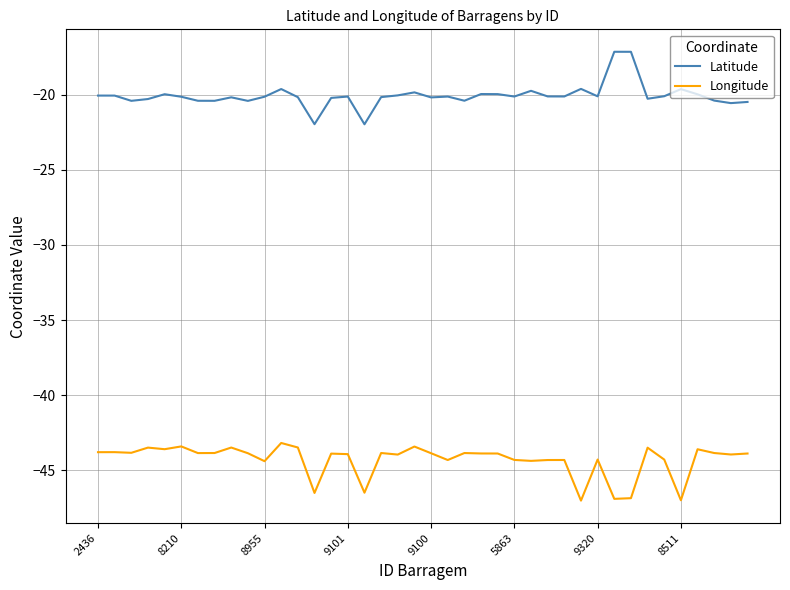

Which series has the widest spread of values?

Latitude